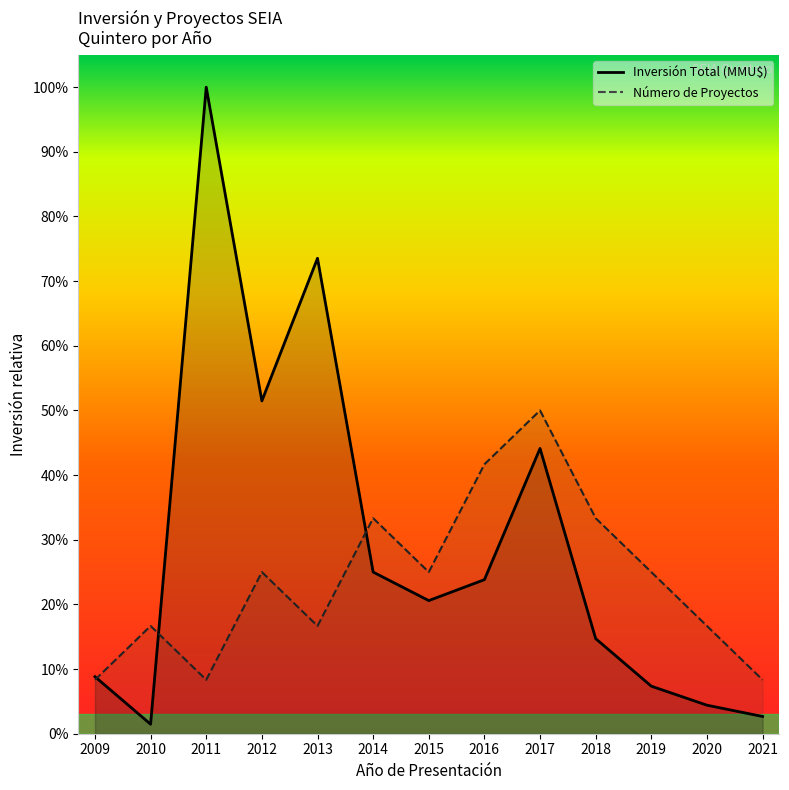

Reading right to left, transcribe all the data shown in this chart.

Número de Proyectos: 56666.7	113333.3	170000.0	226666.7	340000.0	283333.3	170000.0	226666.7	113333.3	170000.0	56666.7	113333.3	56666.7
Inversión Total (MMU$): 18140.0	30000.0	50000.0	100000.0	300000.0	162000.0	140000.0	170000.0	500000.0	350000.0	680000.0	10000.0	60000.0